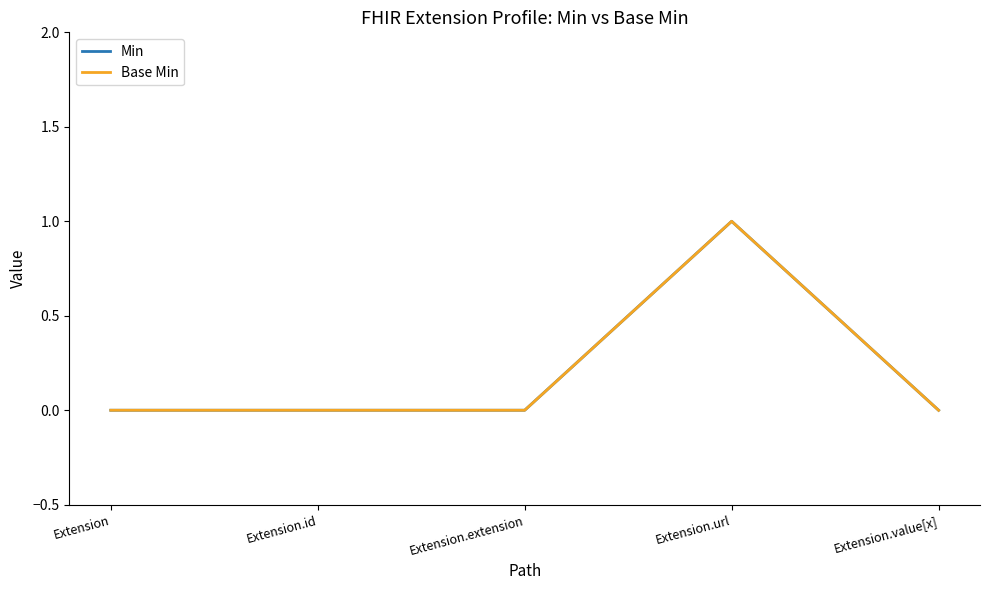

Which has a higher value, Extension or Extension.id?

Extension